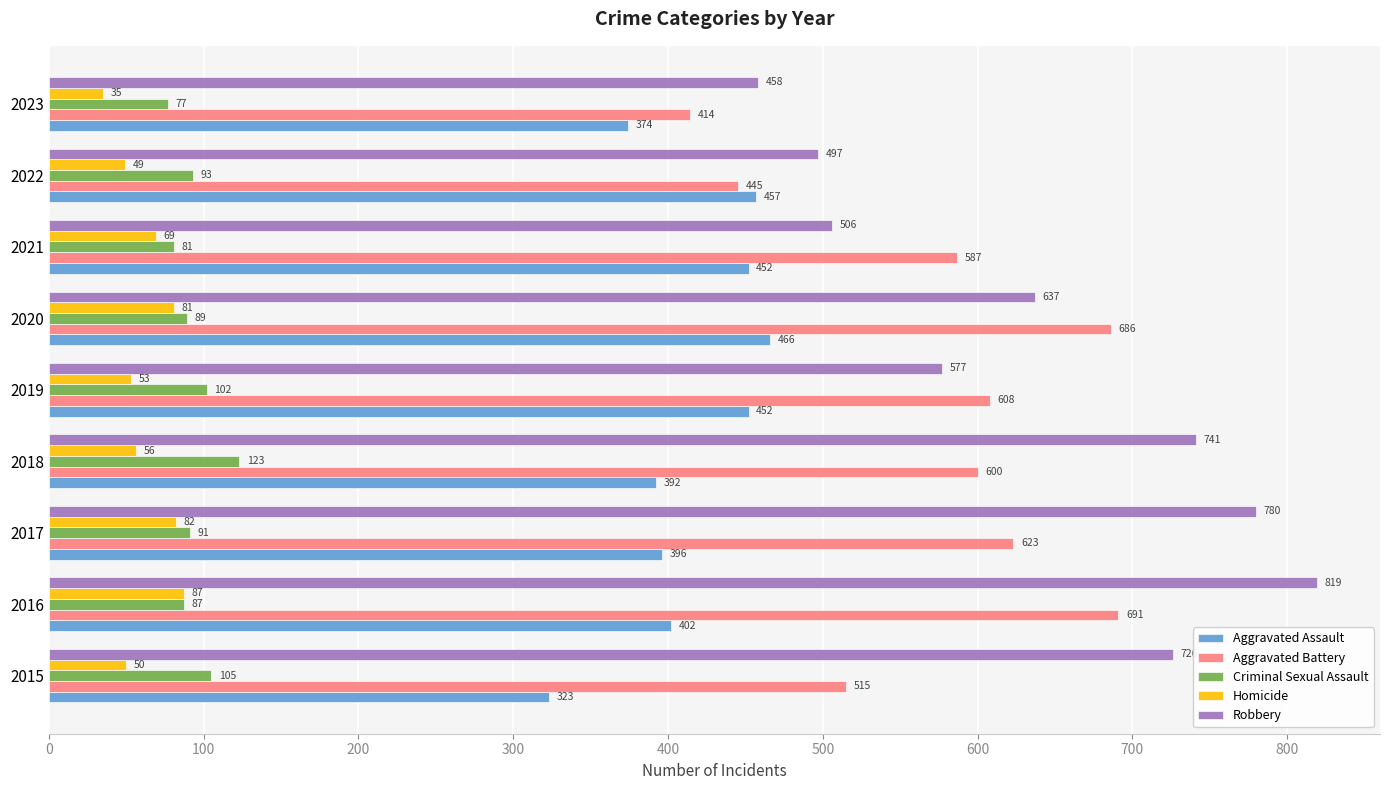

Between 2018 and 2021, which series saw the biggest shift?

Robbery